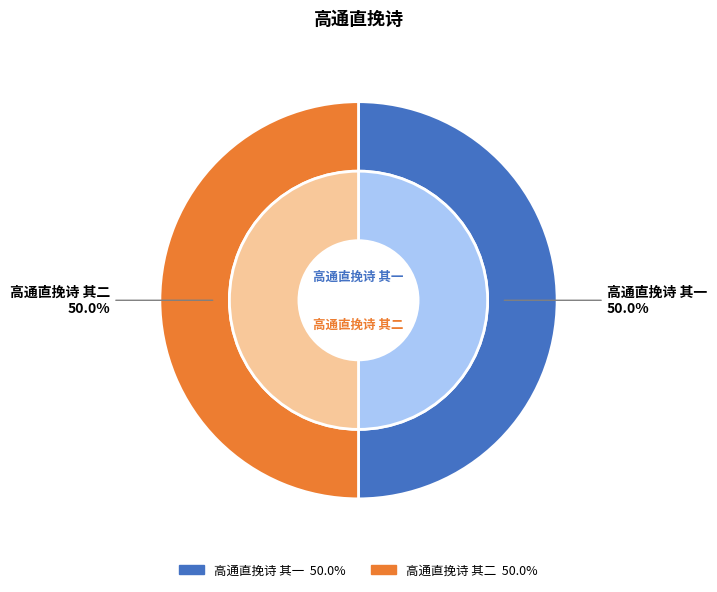

What is the ratio of the value at 高通直挽诗 其二 to the value at 高通直挽诗 其一?

1.0